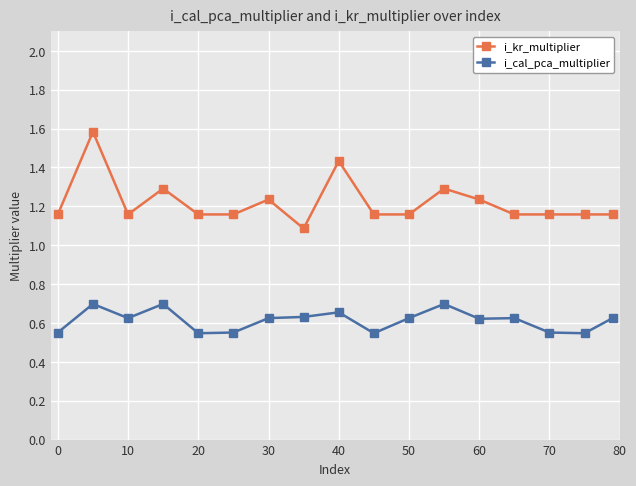

Which series has the largest range (max minus min)?

i_kr_multiplier